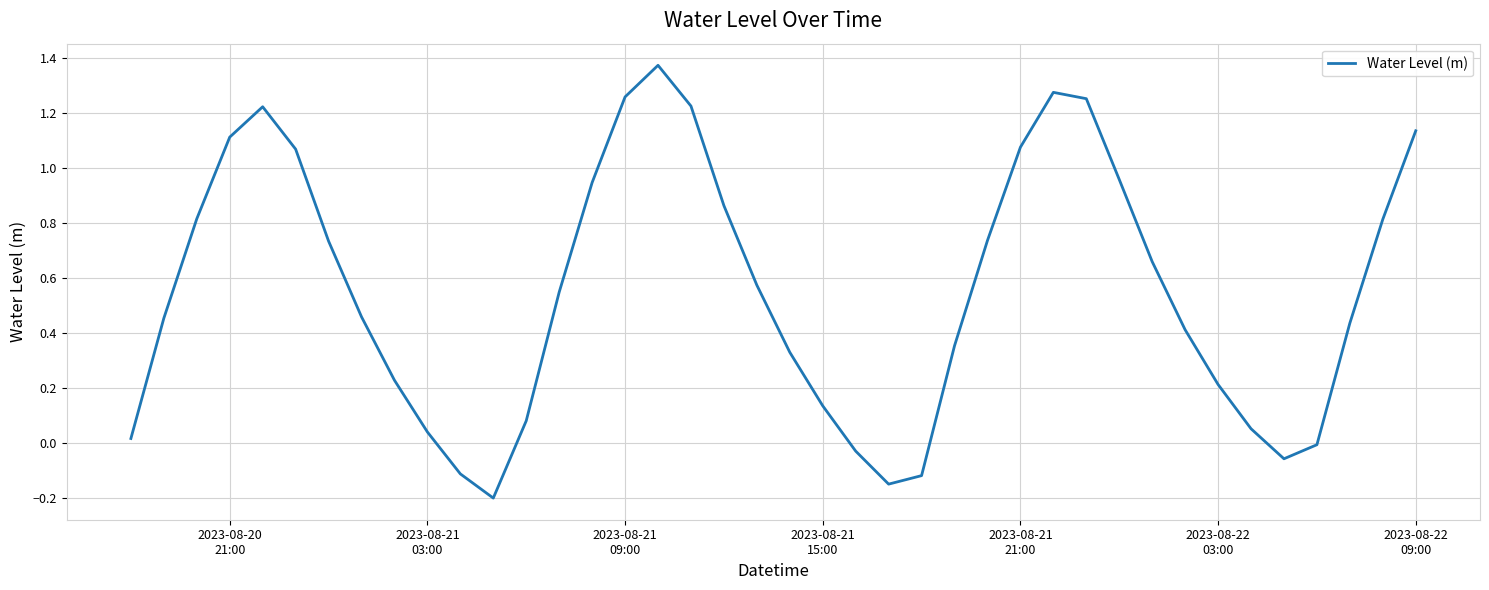

How many lines are shown in the chart?

1